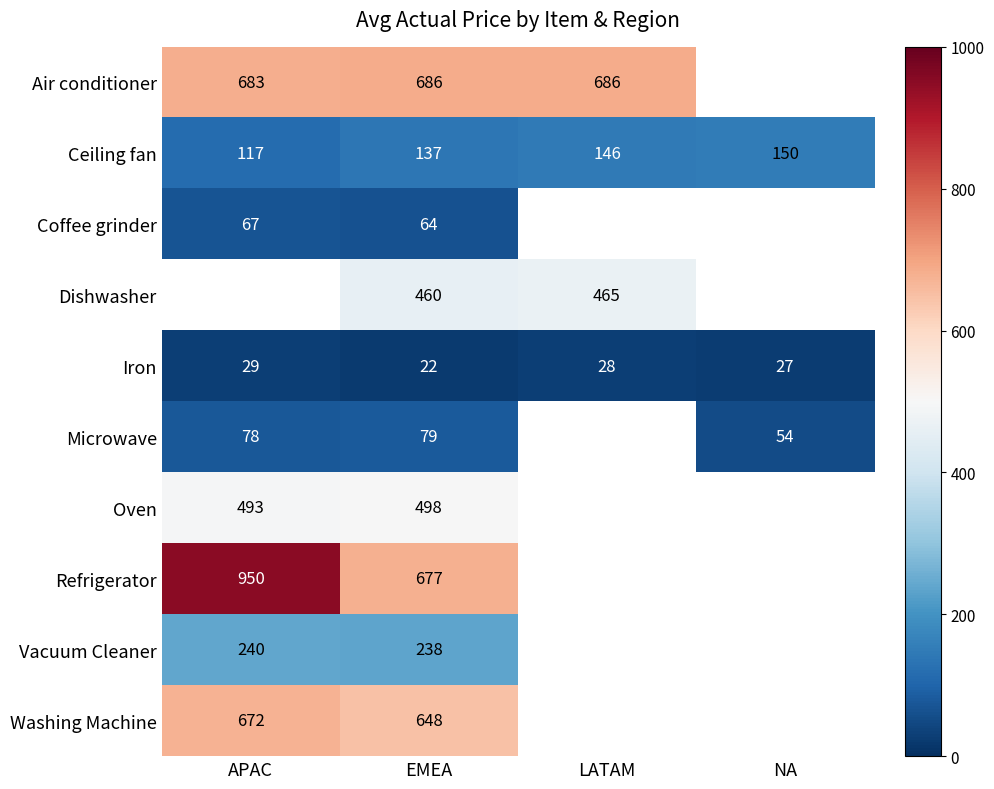

True or false: Microwave has a value of 52 at APAC.

False